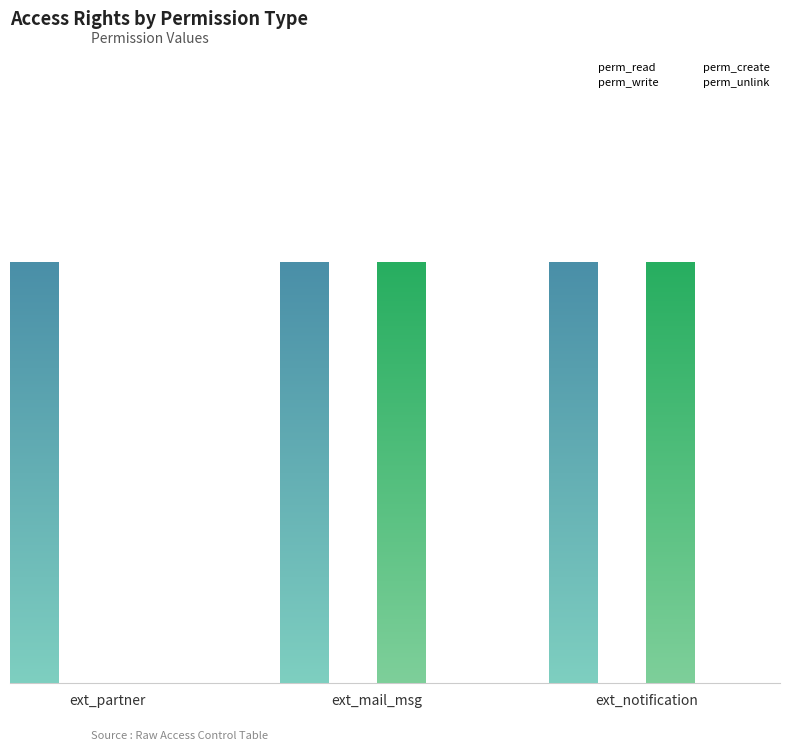

Count the number of data series in this chart.

4